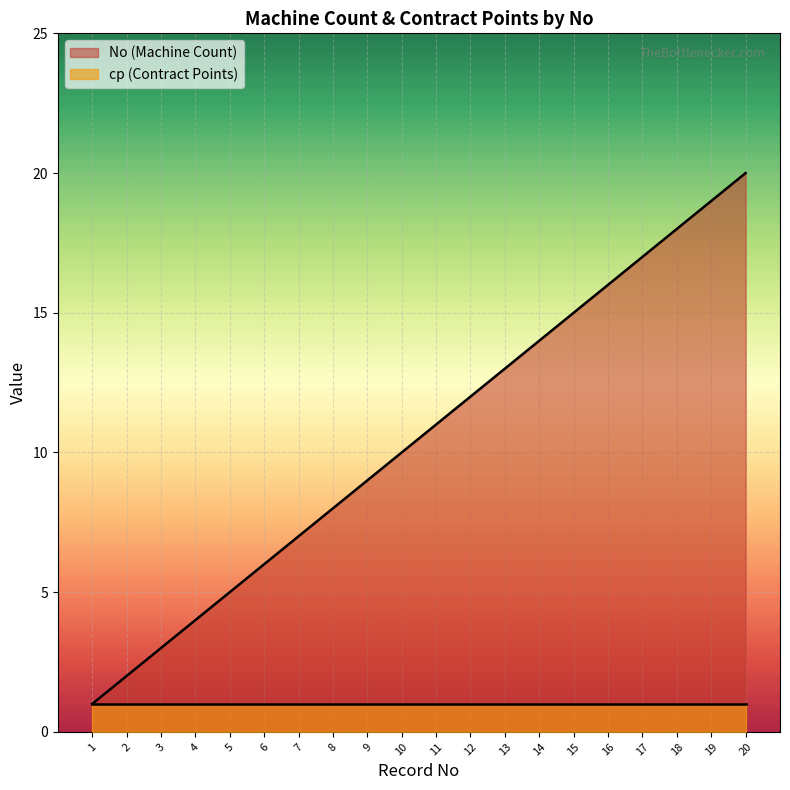

The chart shows a value of 10 at 10. True or false?

True